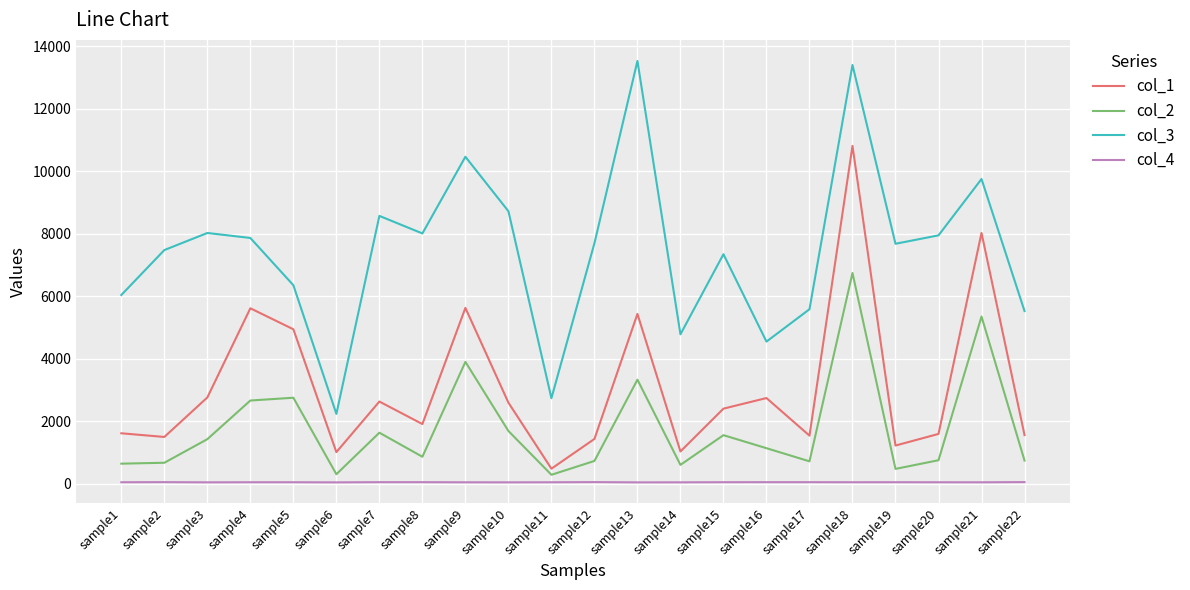

How many series are shown in this chart?

4